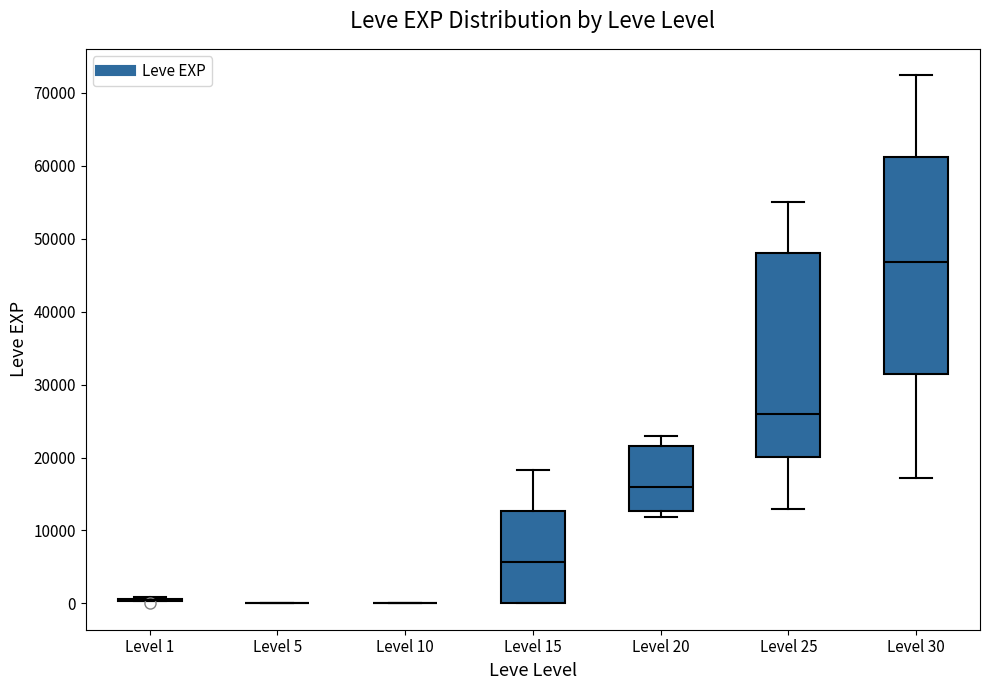

Where does the median line of the box for Level 20 sit on the y-axis? The values are not printed on the chart, so give them approximately, as read against the axis.

16000